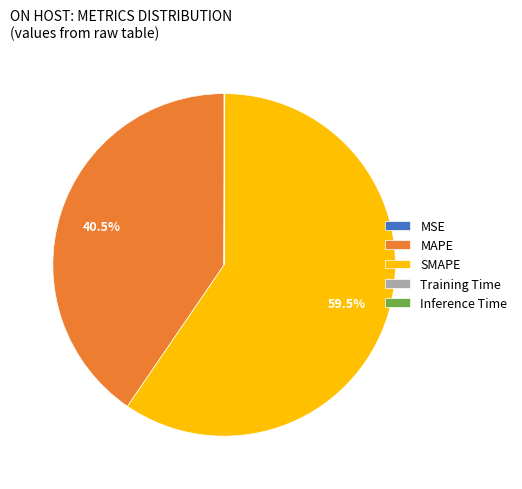

Which category has the biggest portion of the pie?

SMAPE